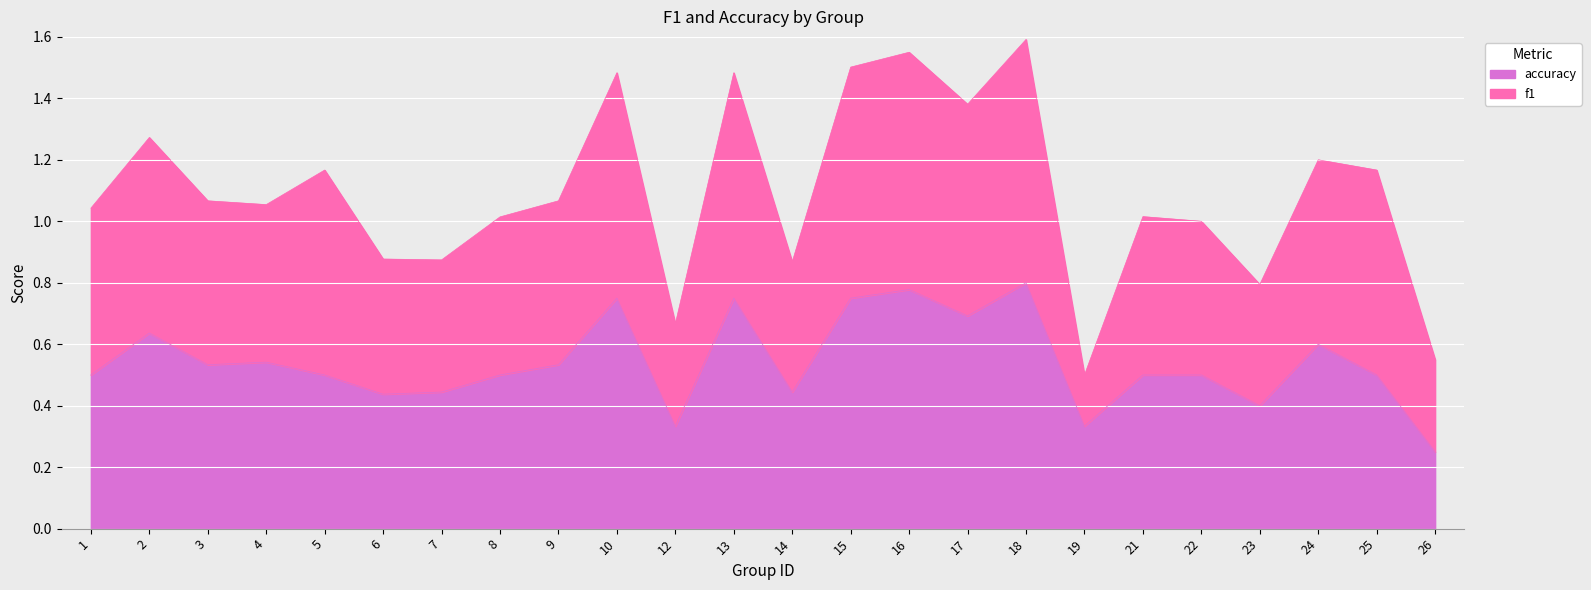

List the series in order of their peak value, lowest first.

accuracy, f1